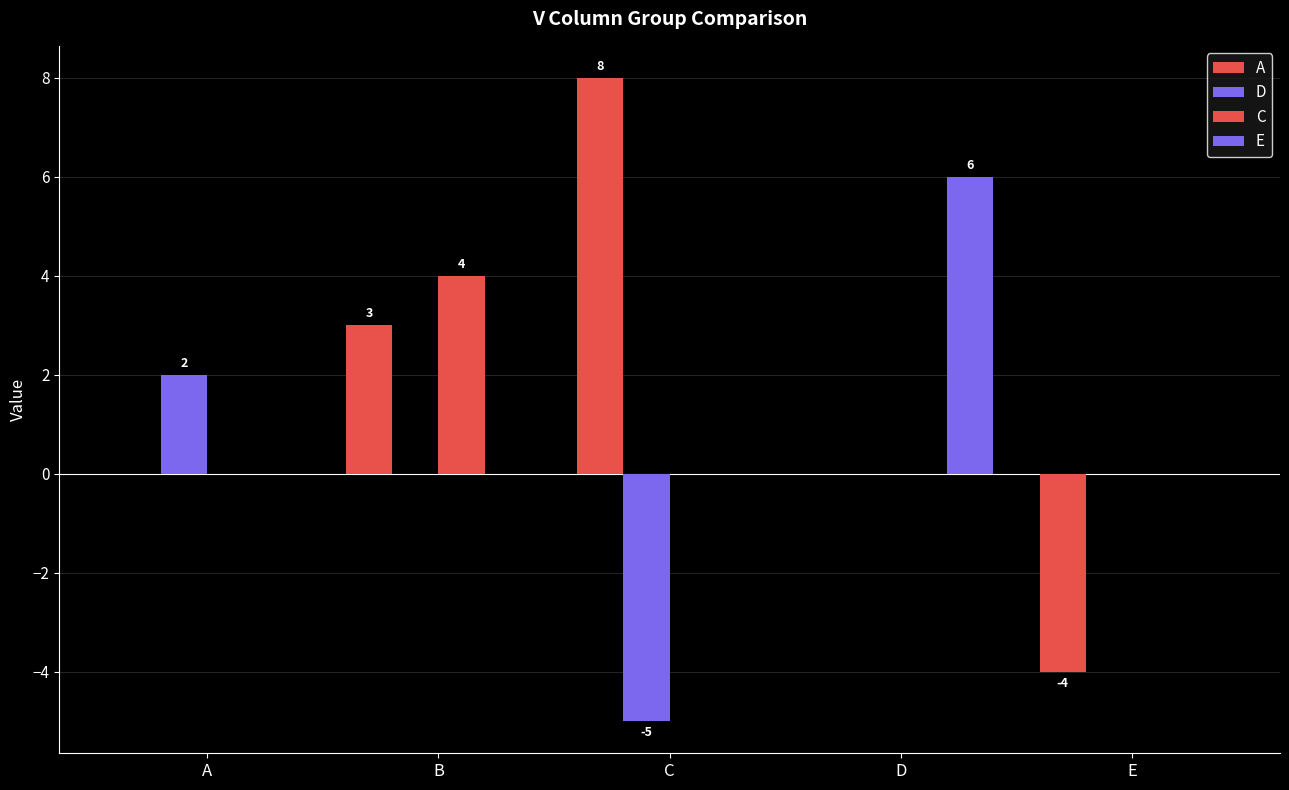

True or false: C has a value of 2 at D.

False